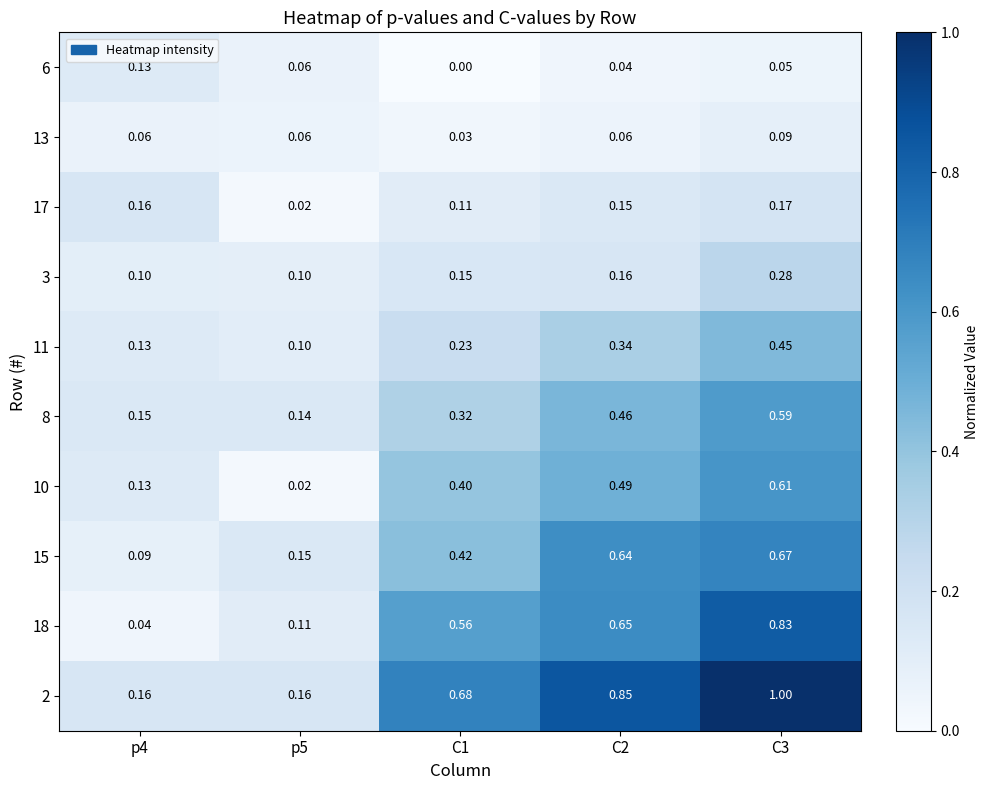

Is the value of 13 at p4 greater than the value of 6 at C3?

Yes